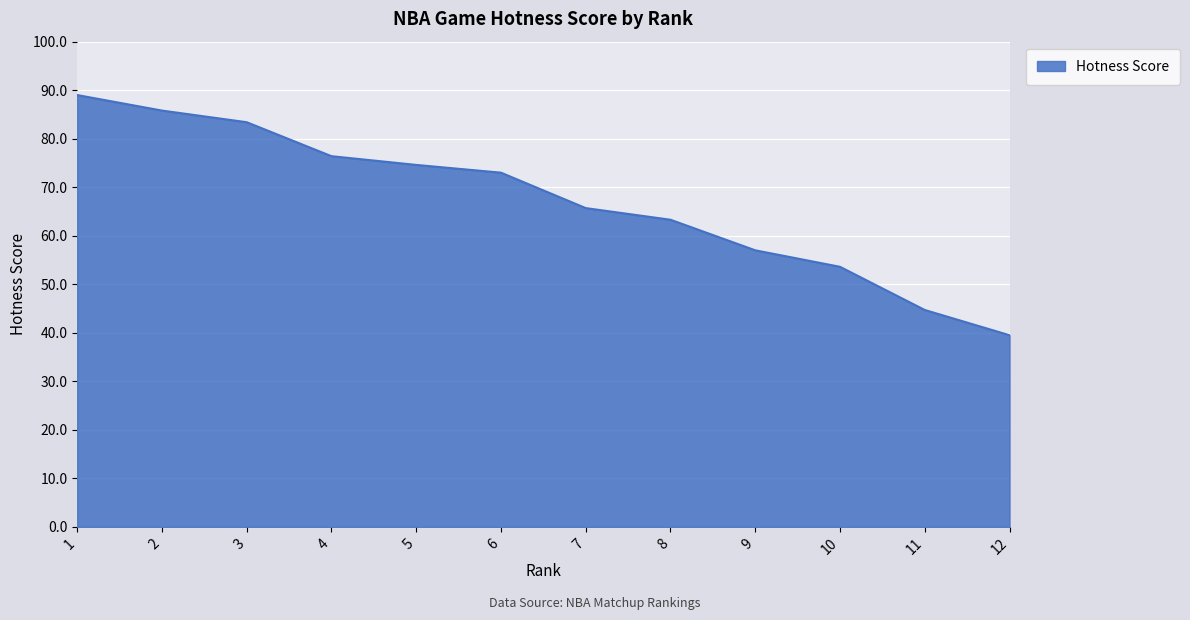

List the labels in order of value, smallest first.

12, 11, 10, 9, 8, 7, 6, 5, 4, 3, 2, 1